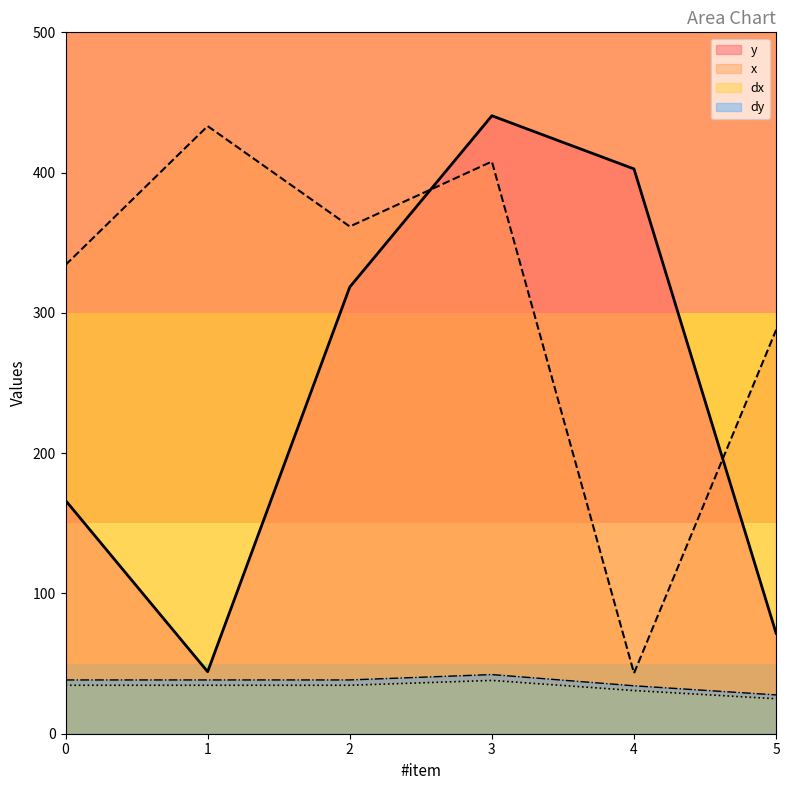

True or false: dx and y intersect in this chart.

False